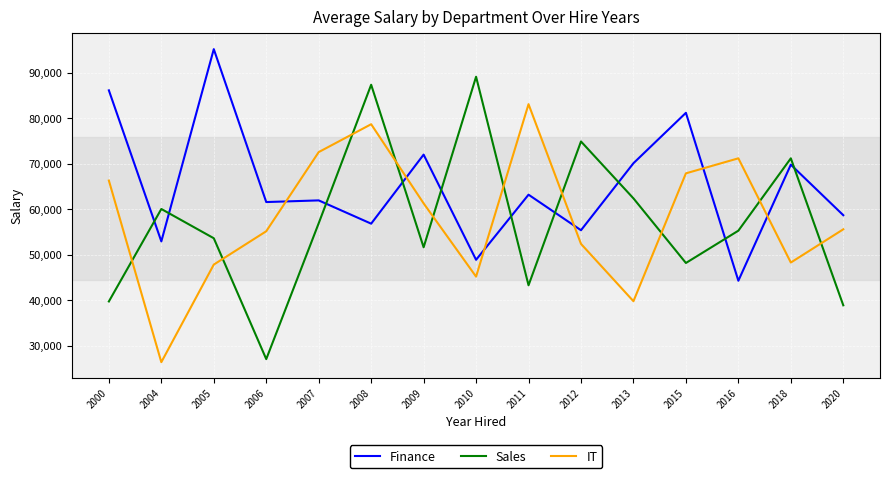

Which series has the largest total across all categories?

Finance